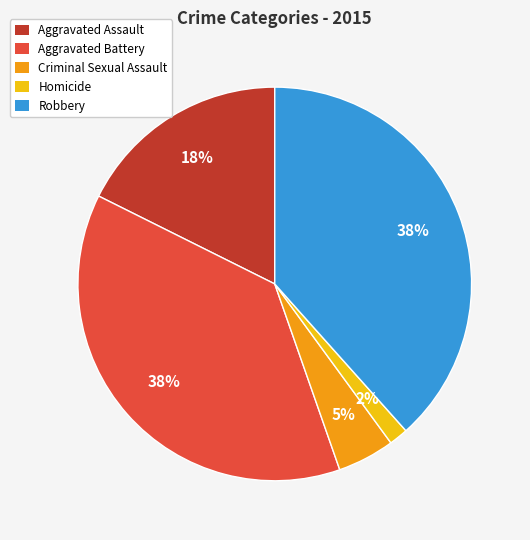

What percentage is the Robbery slice, to the nearest percent?

38%